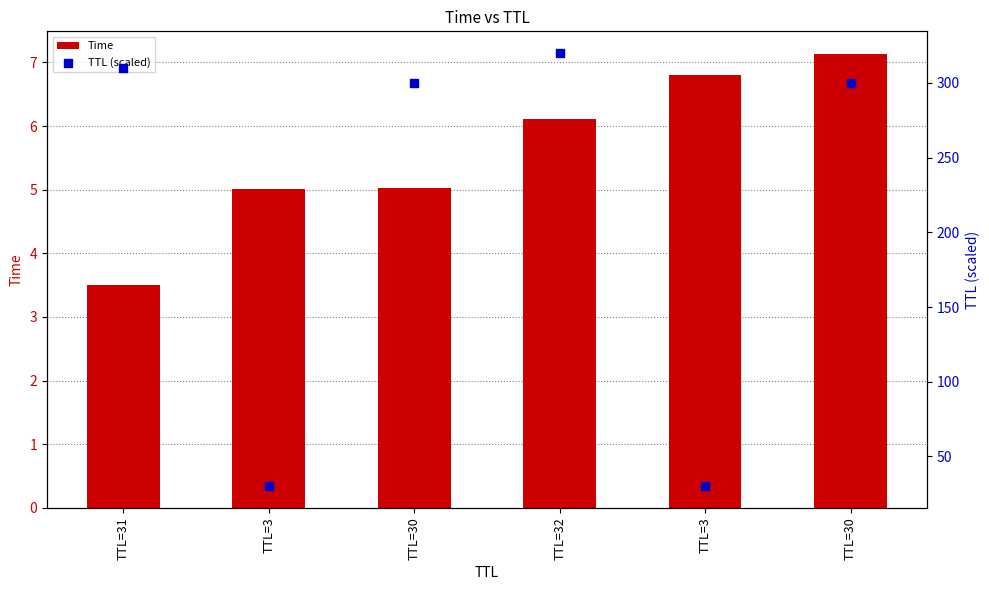

Which series contains the lowest Y value?

Time